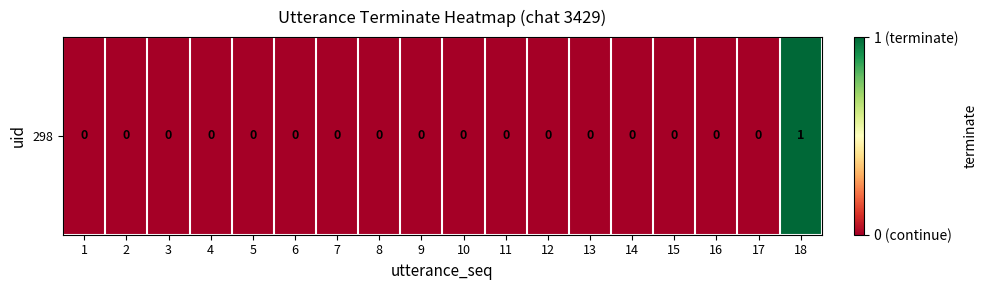

Rank the categories by value from lowest to highest.

1, 2, 3, 4, 5, 6, 7, 8, 9, 10, 11, 12, 13, 14, 15, 16, 17, 18